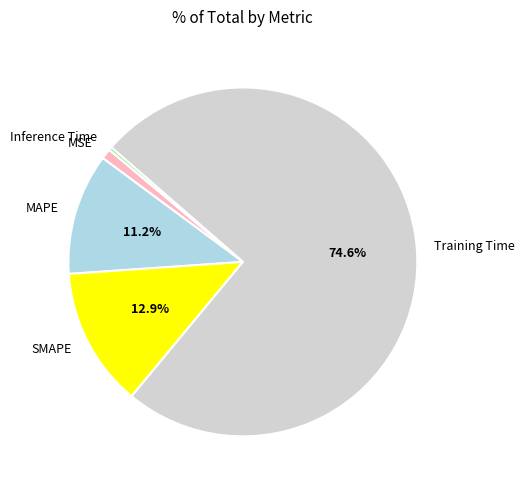

To the nearest percent, what is the difference between the largest and smallest slice percentages?

74%